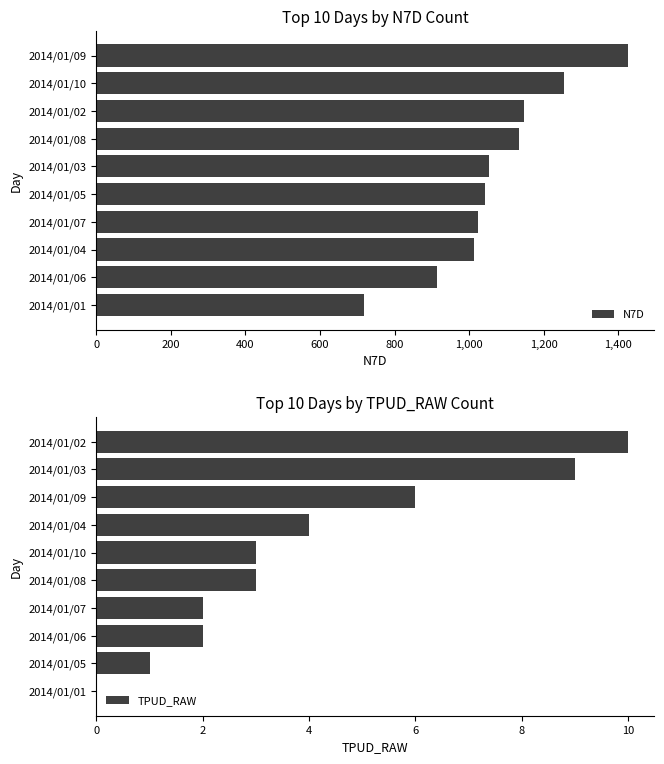

Which category has the lowest value in the N7D series?

2014/01/01